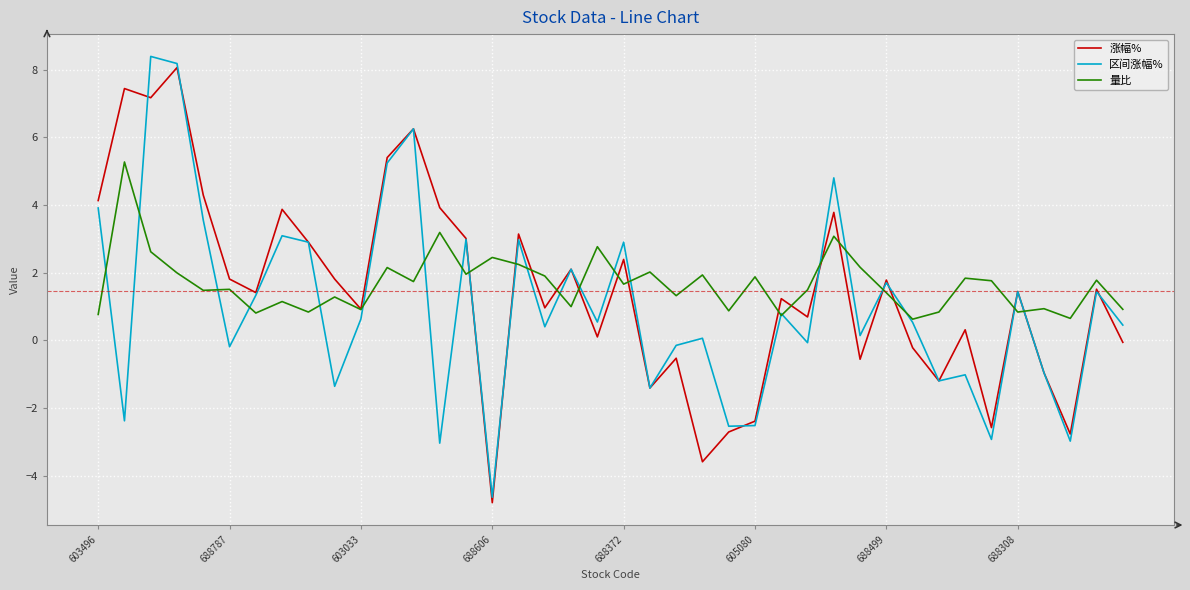

What is the lowest value of the 区间涨幅% series?

-4.6